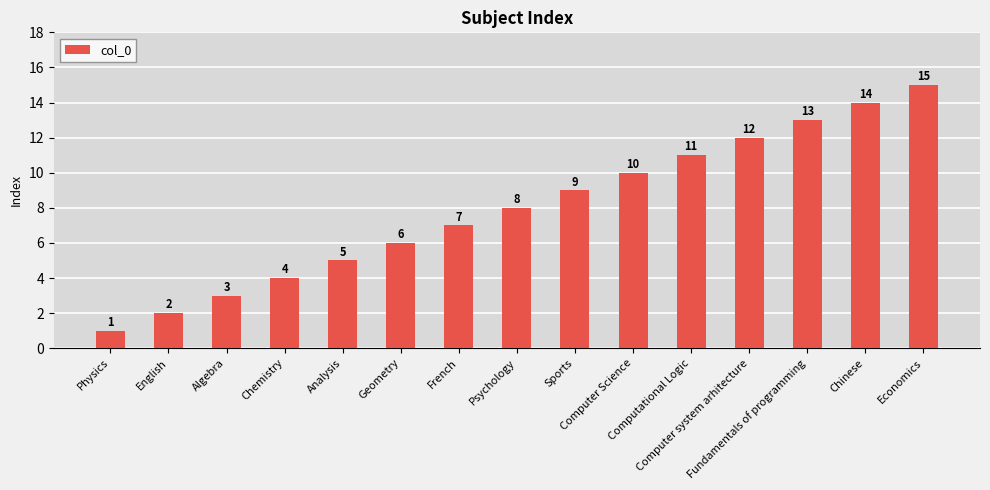

At which category does the chart reach its peak across all series?

Economics